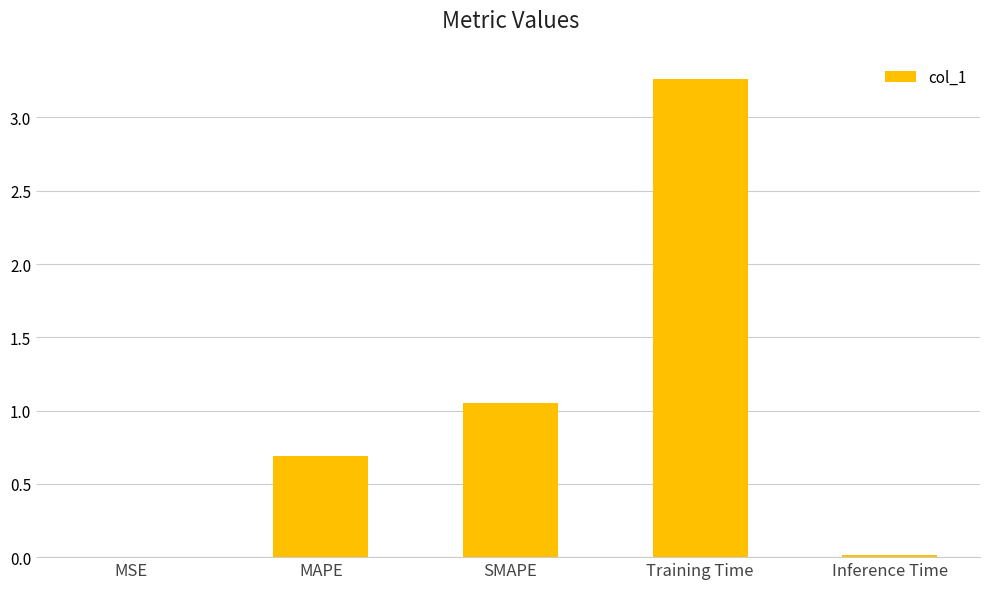

What is the sum of all values?

5.0